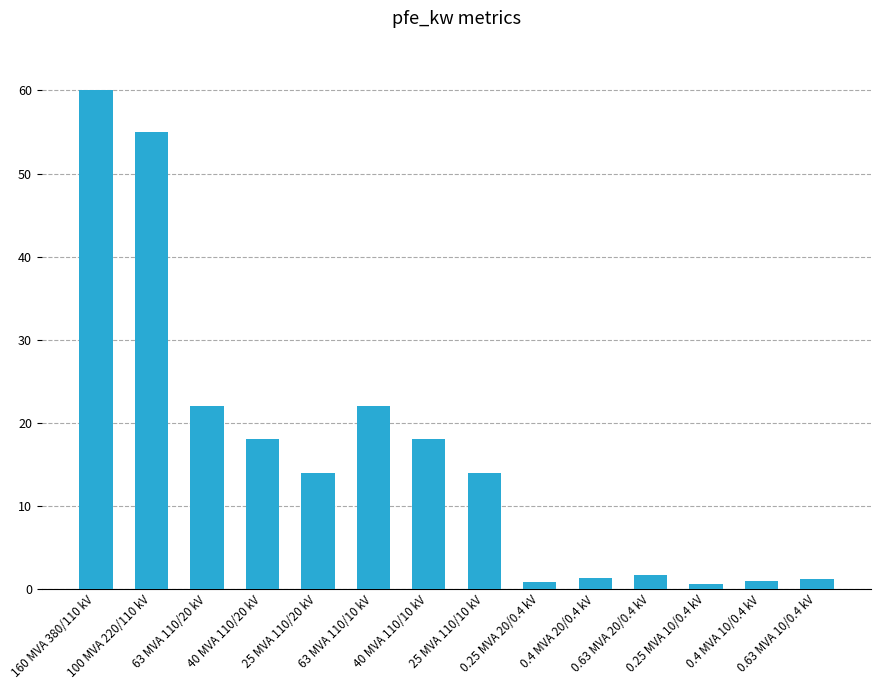

At which category does the chart reach its peak across all series?

160 MVA 380/110 kV